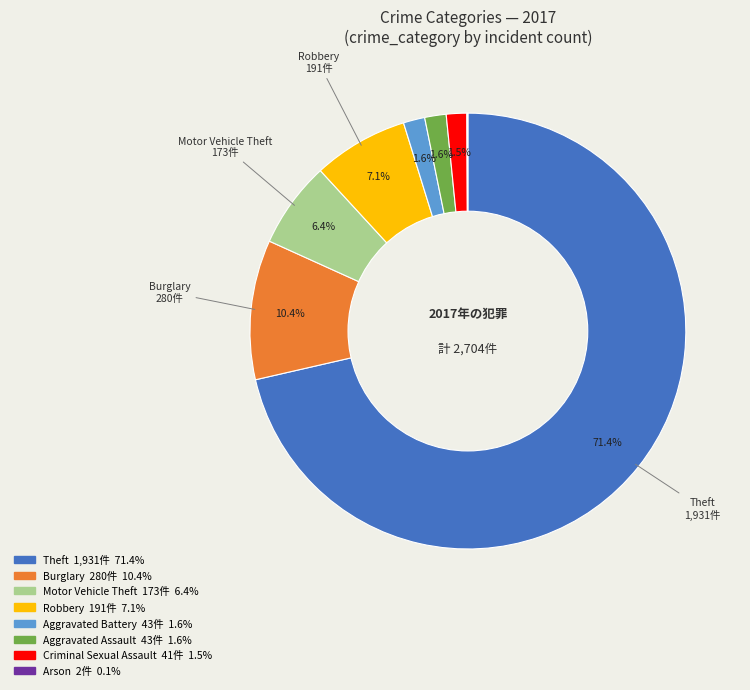

To the nearest percent, what is the average slice percentage?

12%